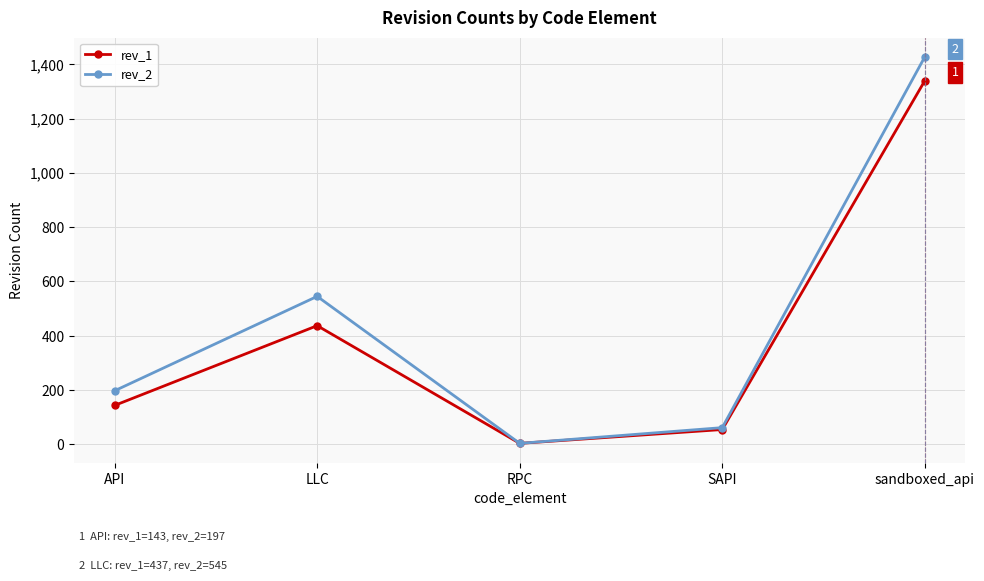

Where is the first local minimum for rev_1?

RPC